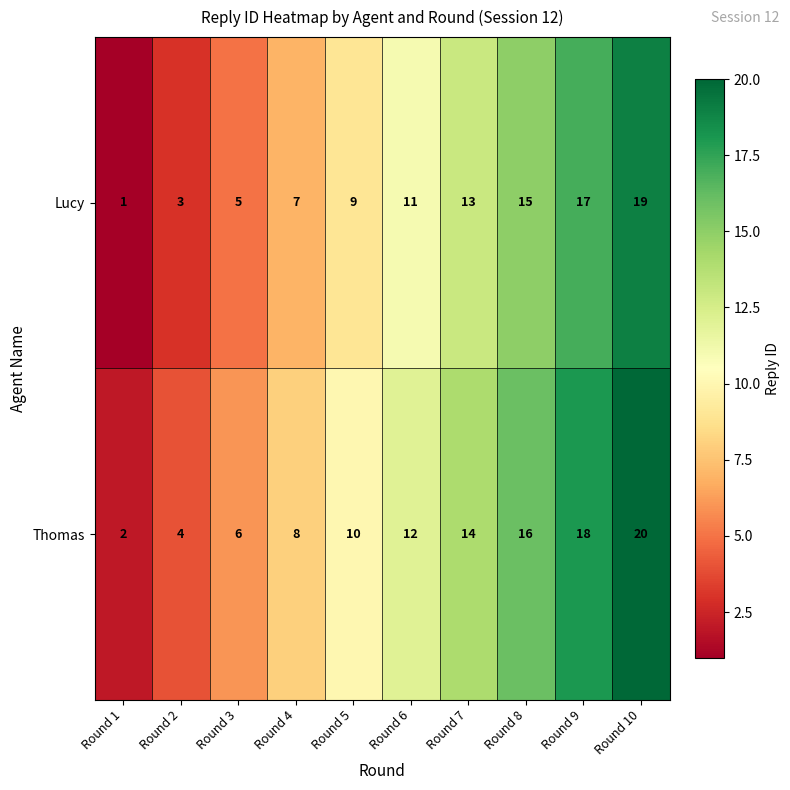

Reading left to right, extract all data points from this chart.

Lucy: Round 1=1	Round 2=3	Round 3=5	Round 4=7	Round 5=9	Round 6=11	Round 7=13	Round 8=15	Round 9=17	Round 10=19
Thomas: Round 1=2	Round 2=4	Round 3=6	Round 4=8	Round 5=10	Round 6=12	Round 7=14	Round 8=16	Round 9=18	Round 10=20